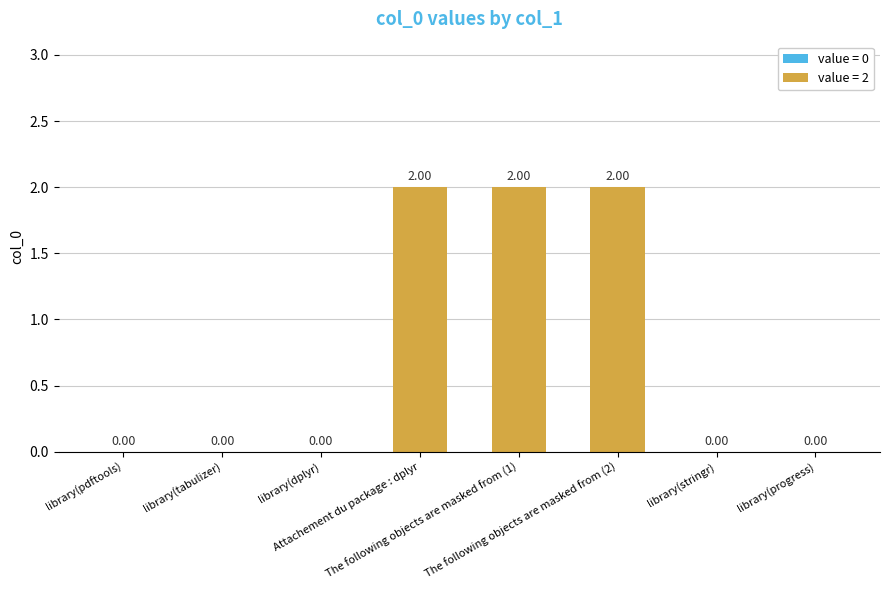

Reading left to right, what are all the values shown in this chart?

library(pdftools)=0	library(tabulizer)=0	library(dplyr)=0	Attachement du package : dplyr=2	The following objects are masked from (1)=2	The following objects are masked from (2)=2	library(stringr)=0	library(progress)=0